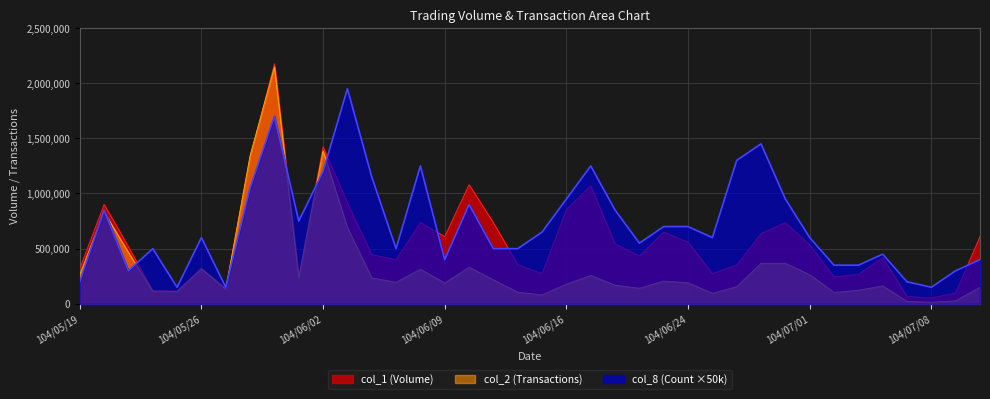

List the series in order of their overall mean, highest first.

col_8 (Count ×50k), col_1 (Volume), col_2 (Transactions)